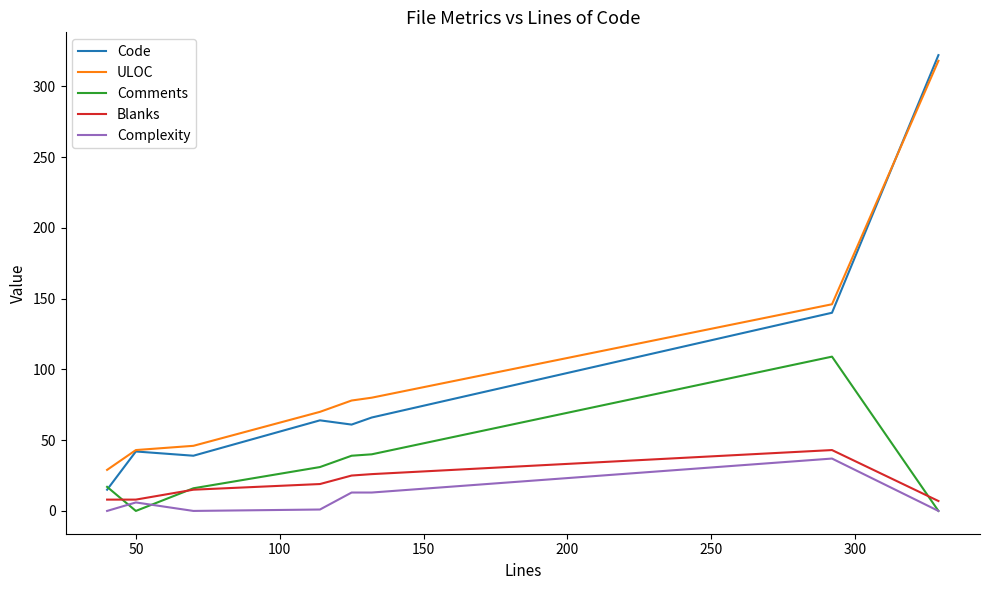

True or false: Comments and ULOC cross at least once.

False